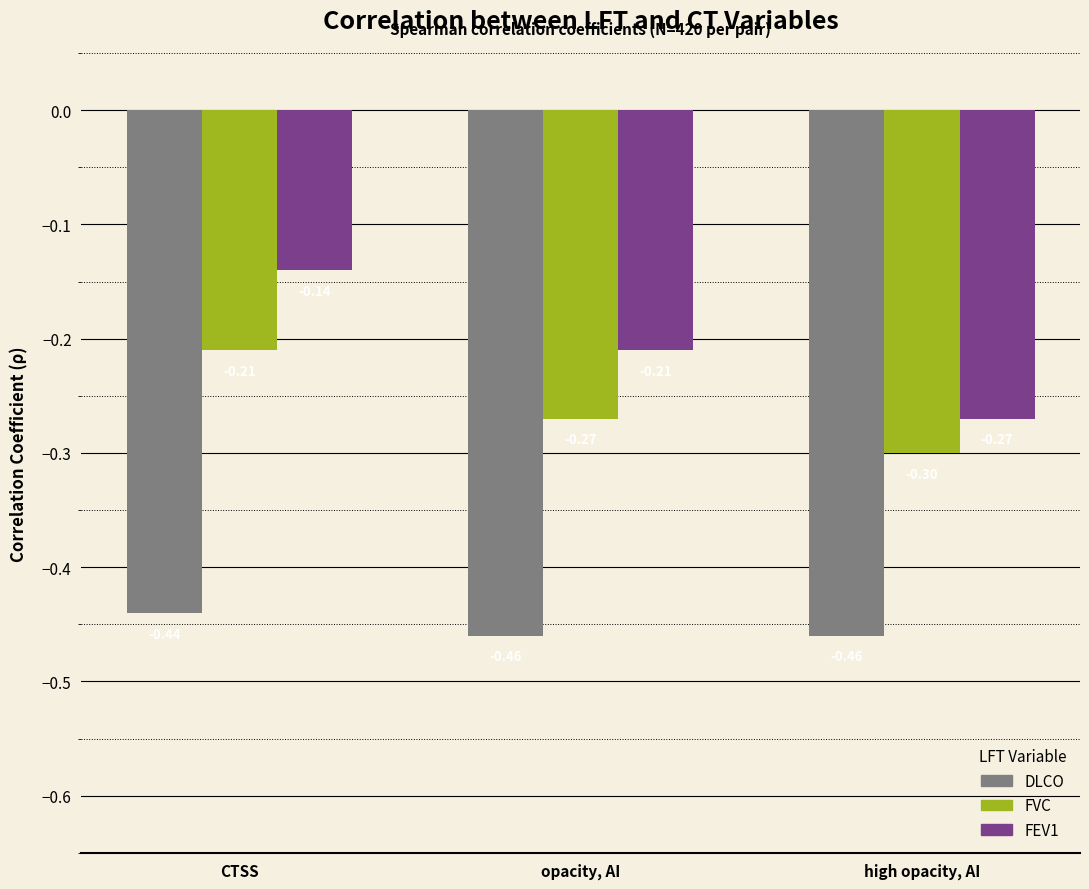

Which series changed the most between CTSS and high opacity, AI?

FEV1